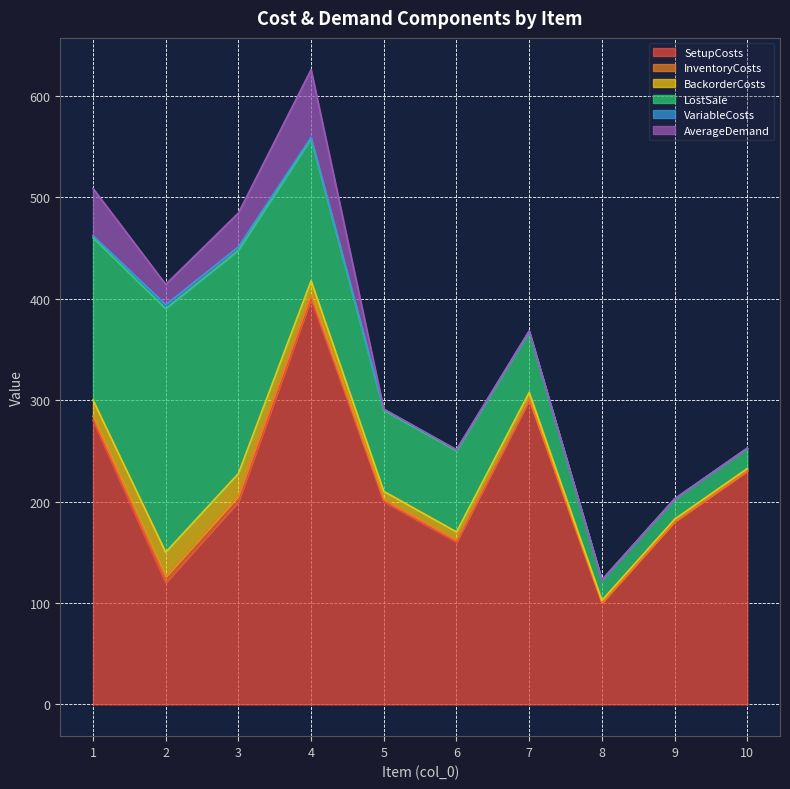

Rank the series at 4 from highest to lowest value.

SetupCosts, LostSale, AverageDemand, BackorderCosts, InventoryCosts, VariableCosts